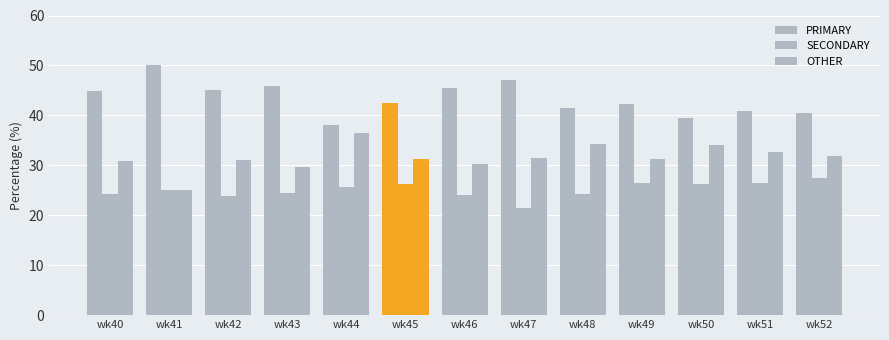

Does the chart contain stacked bars?

No